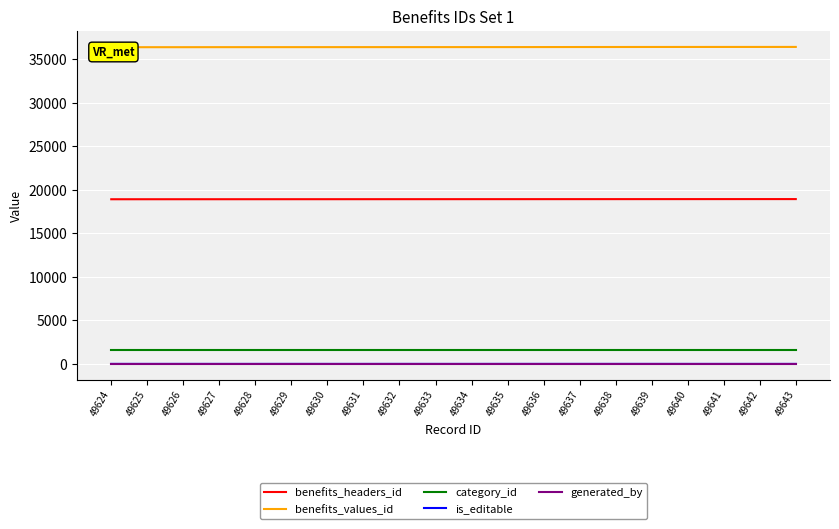

What is the sum of the is_editable values at 49642 and 49635?

1